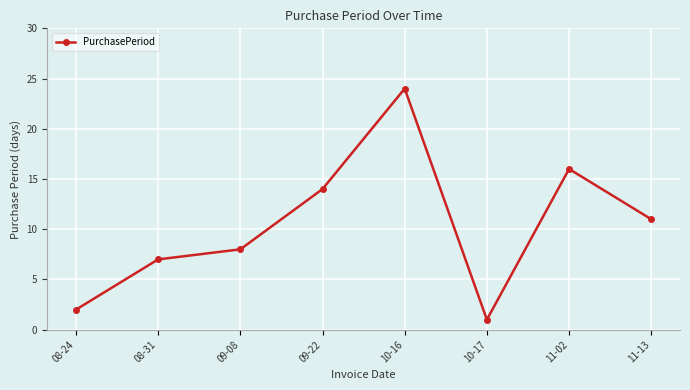

Is it true that the value at 10-17 is 1?

True